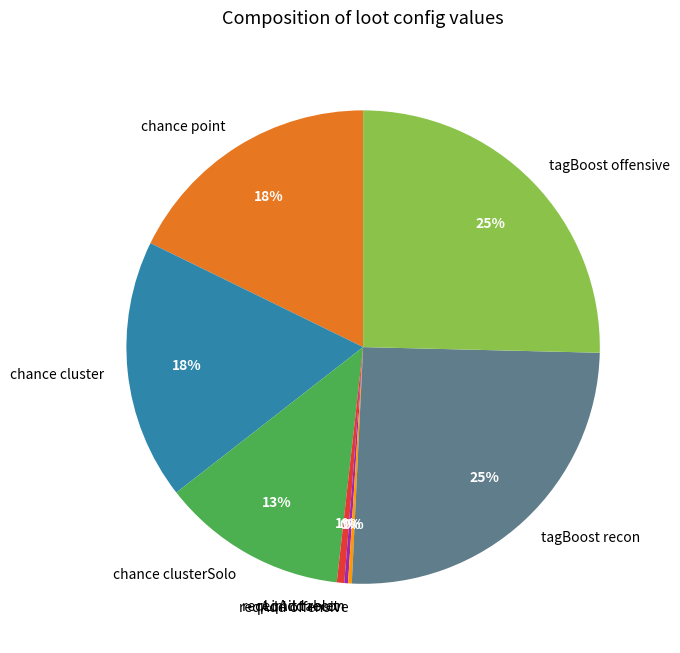

Is it true that tagBoost recon is 38% of the pie?

False